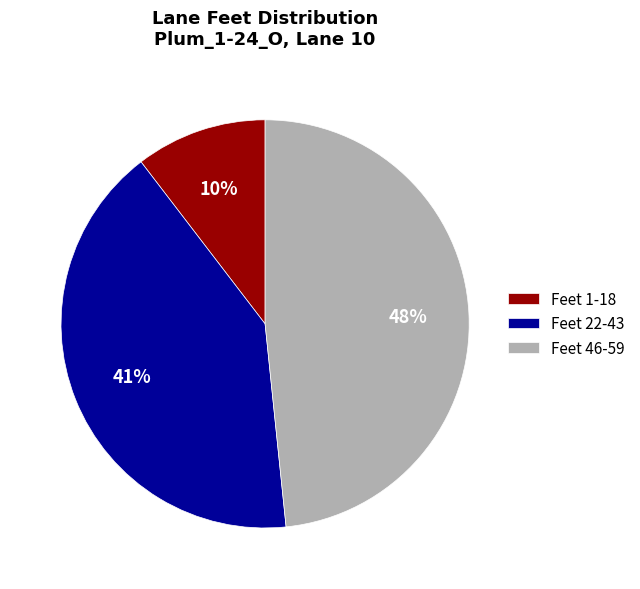

To the nearest percent, what portion does Feet 1-18 represent?

10%